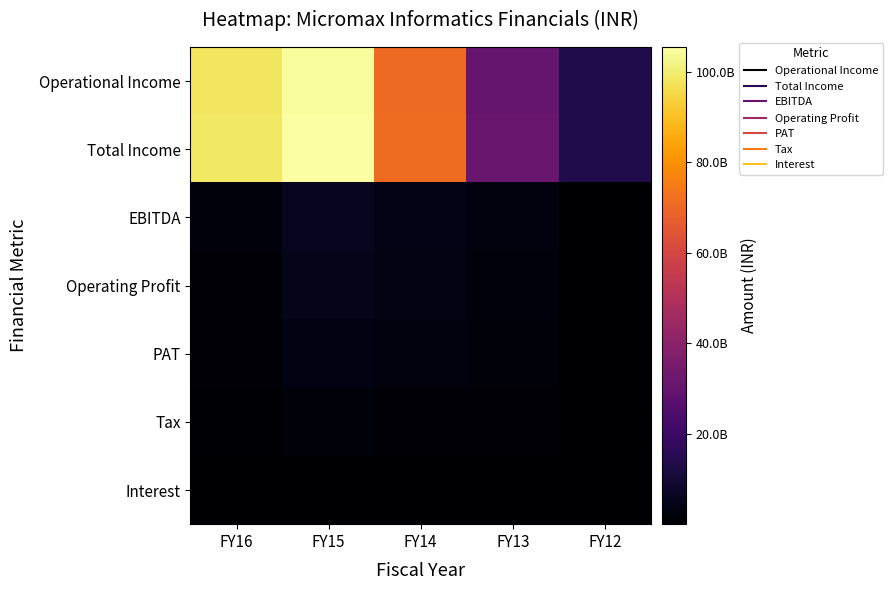

What is the total value across all series at FY13?

69855334894